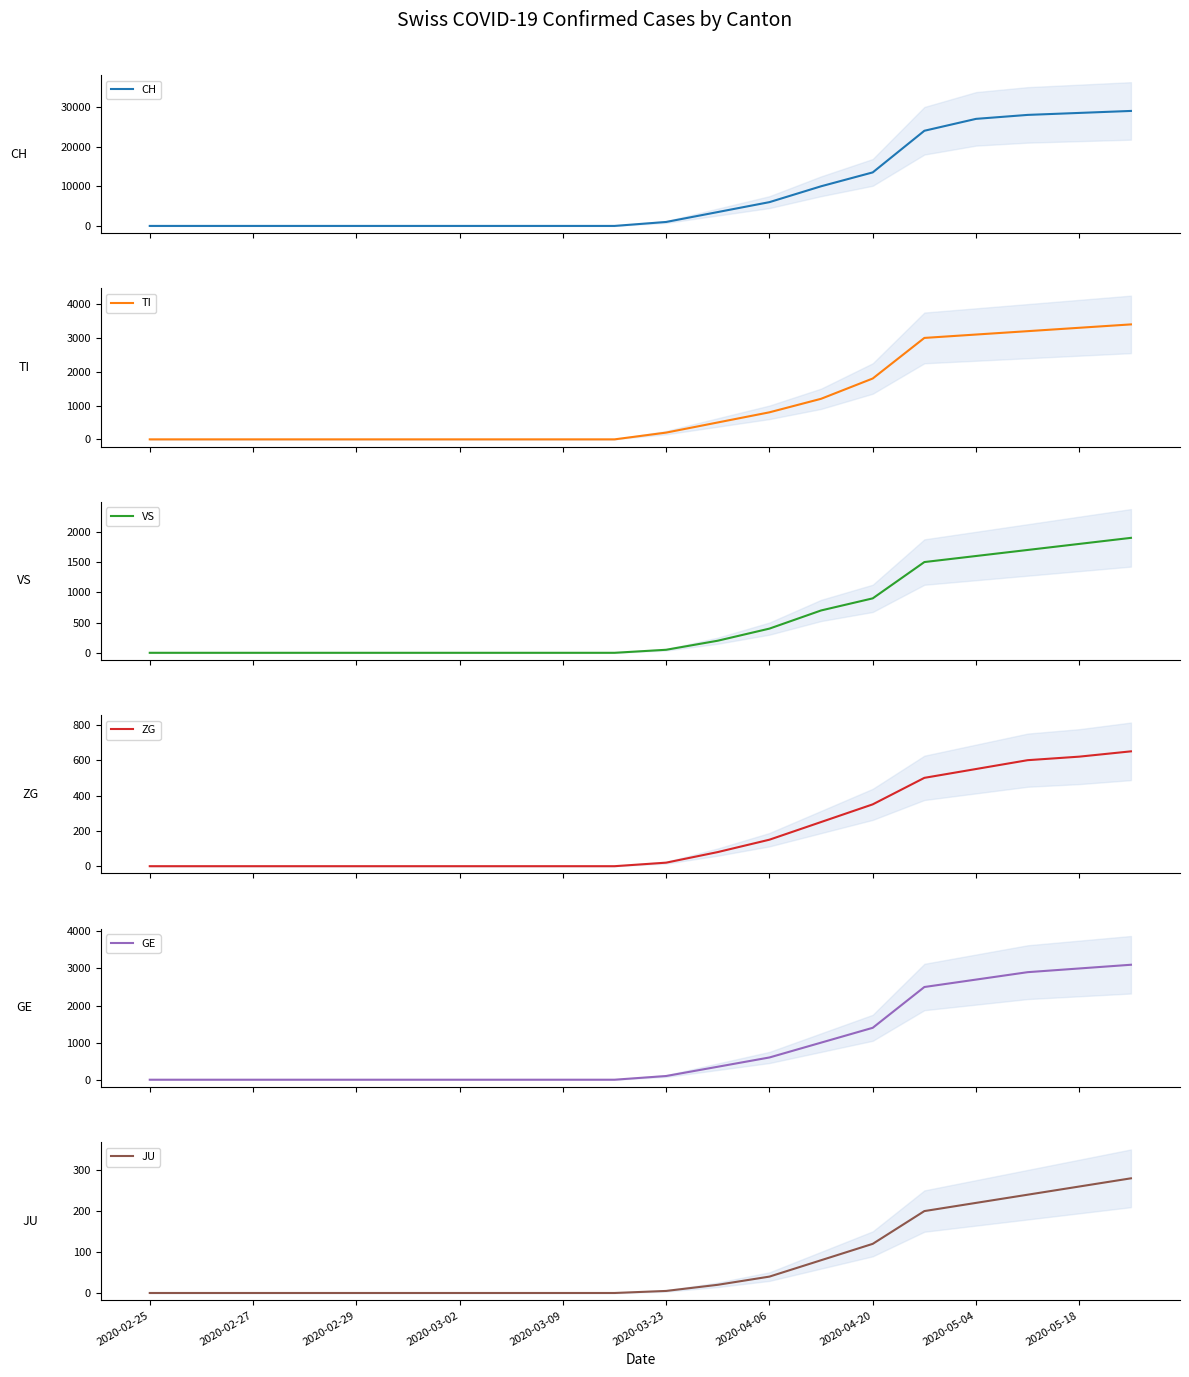

At which category is the sum across all series the highest?

19